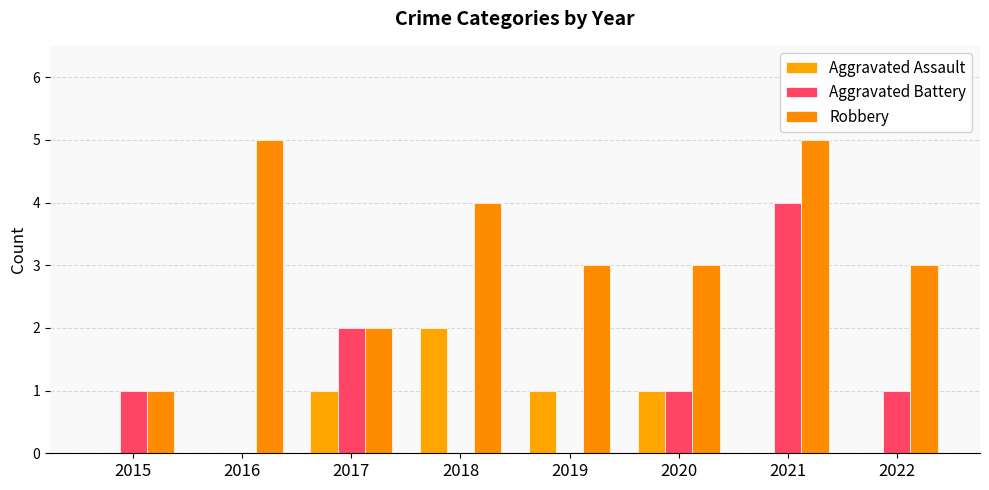

Count the number of categories in the chart.

8